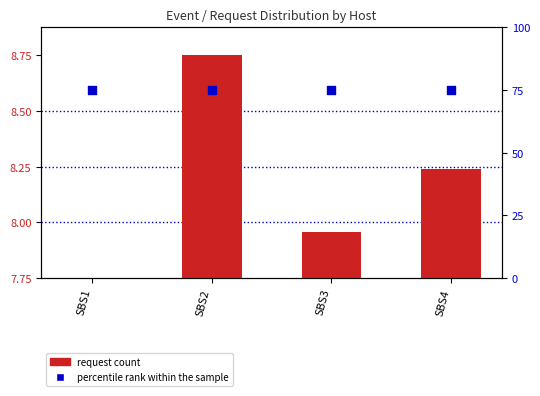

Which series contains the highest Y value?

percentile rank within the sample